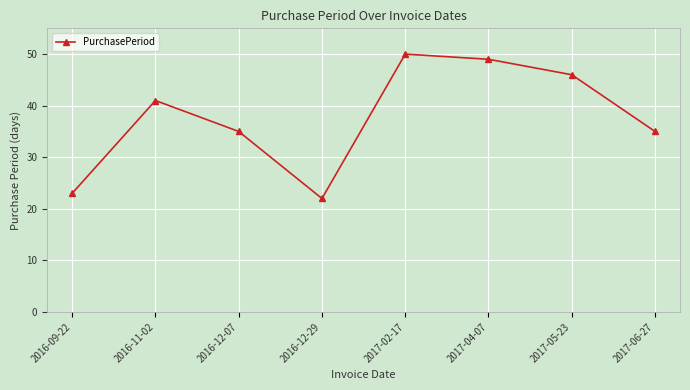

How many interior local valleys (lower than both neighbors) does the data have?

1